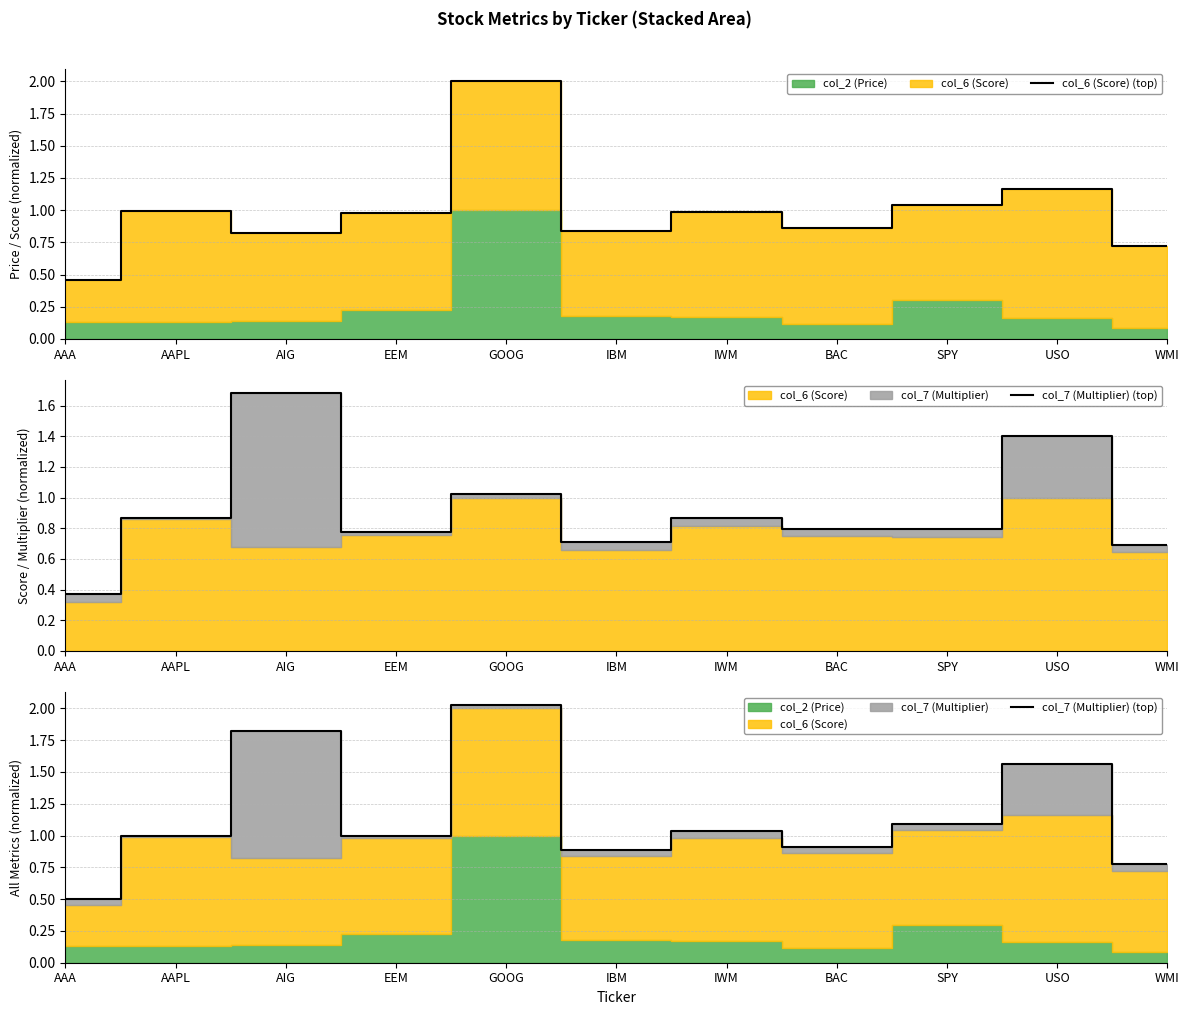

What is the difference between the col_6 (Score) (top) values at BAC and USO?

0.3